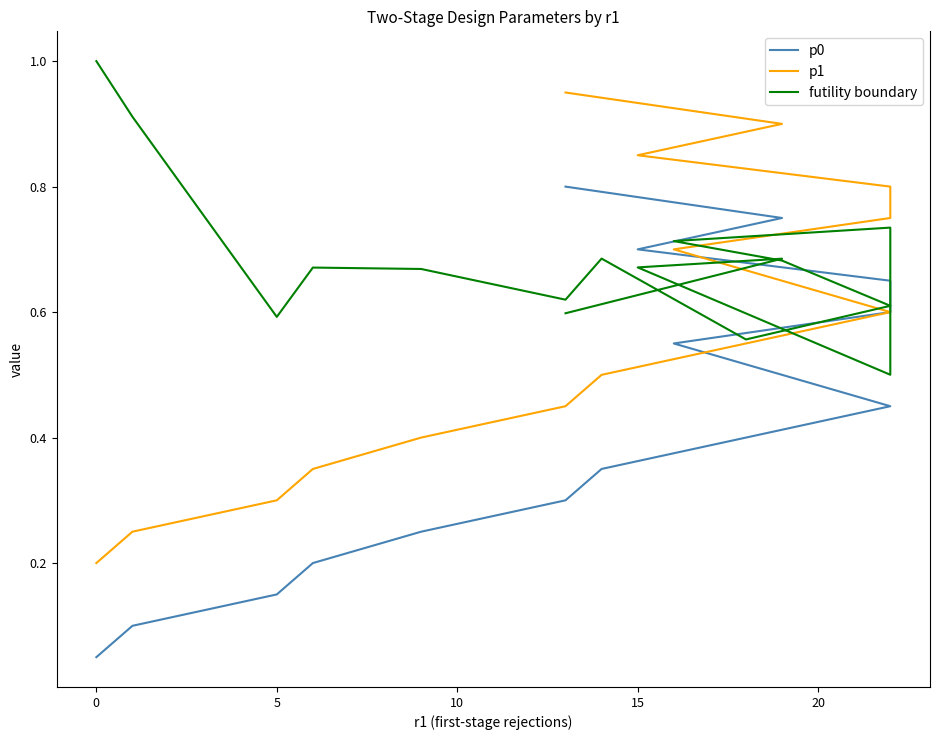

True or false: p1 has a value of 0.4 at 0.

False